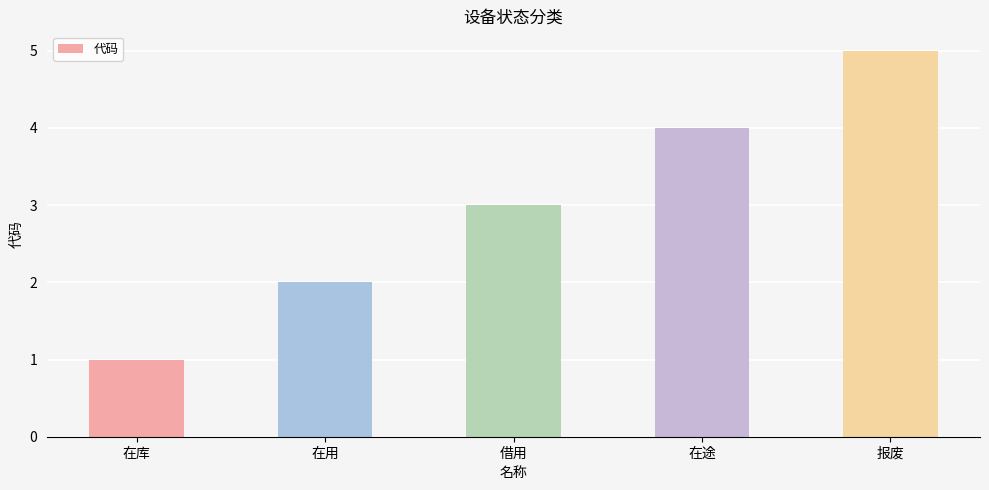

The value at 报废 is 5. True or false?

True